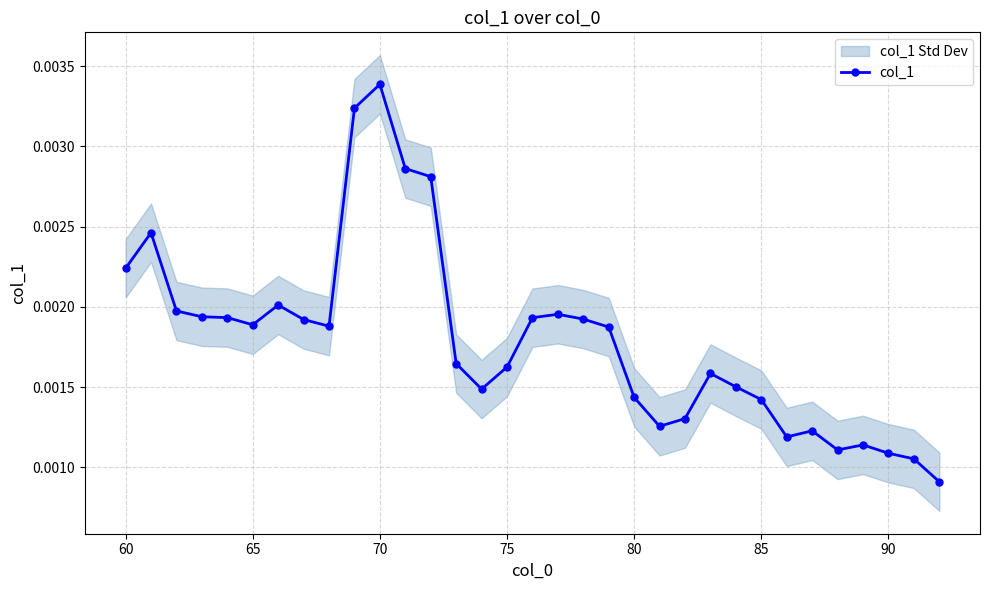

Count the col_1 values in the range 0 to 1.

33